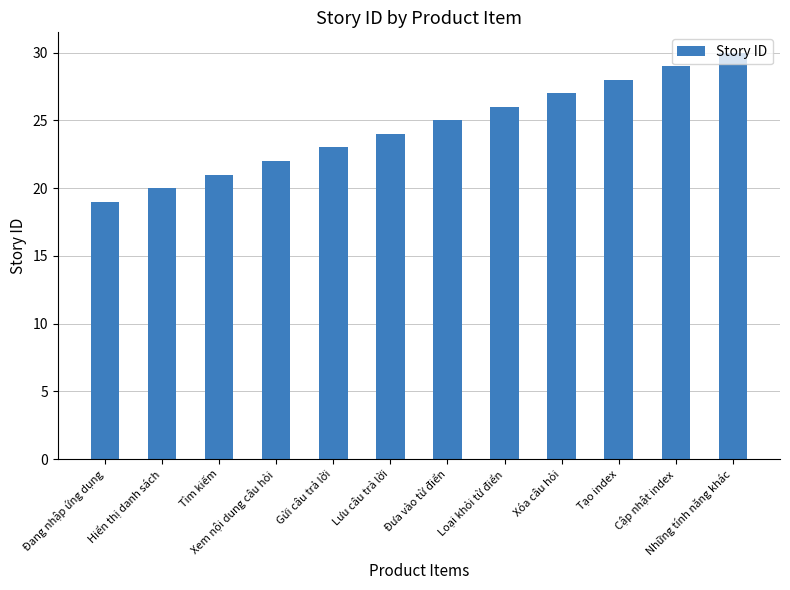

Reading left to right, extract all data points from this chart.

Đang nhập ứng dụng=19	Hiển thị danh sách=20	Tìm kiếm=21	Xem nội dung câu hỏi=22	Gửi câu trả lời=23	Lưu câu trả lời=24	Đưa vào từ điển=25	Loại khỏi từ điển=26	Xóa câu hỏi=27	Tạo index=28	Cập nhật index=29	Những tính năng khác=30